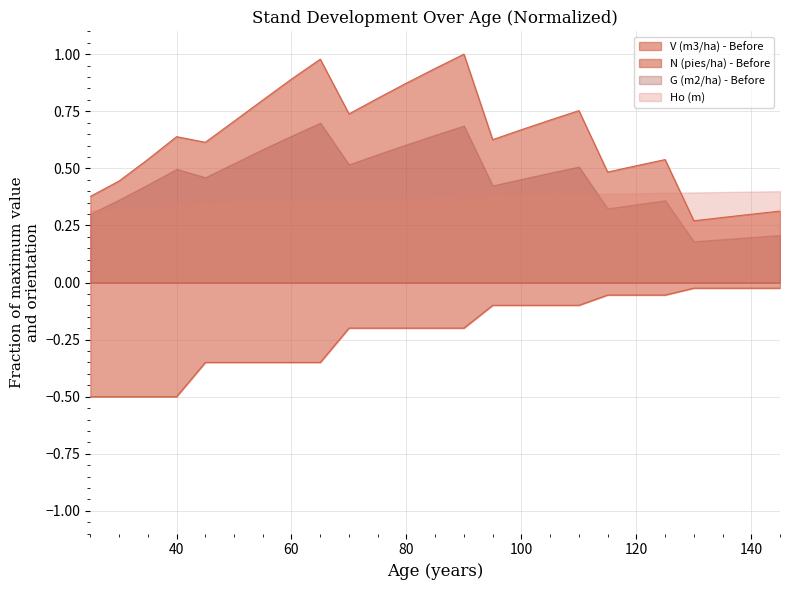

What is the sum of all N (pies/ha) - Before values?

-5.4